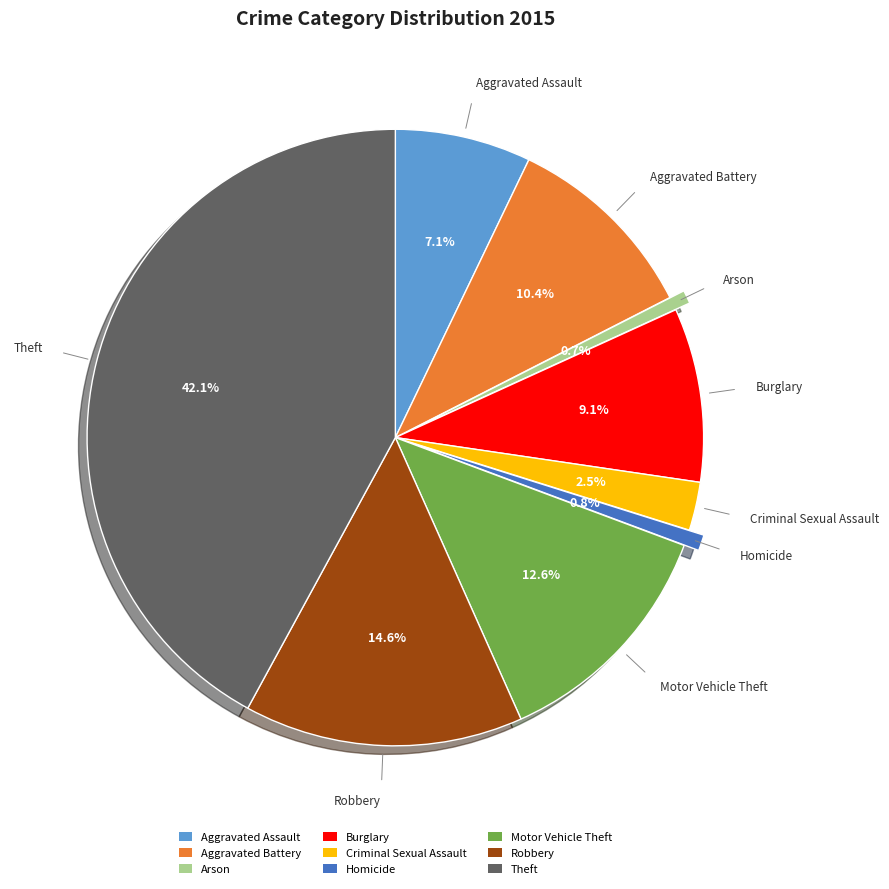

Is it true that Aggravated Assault is 13% of the pie?

False